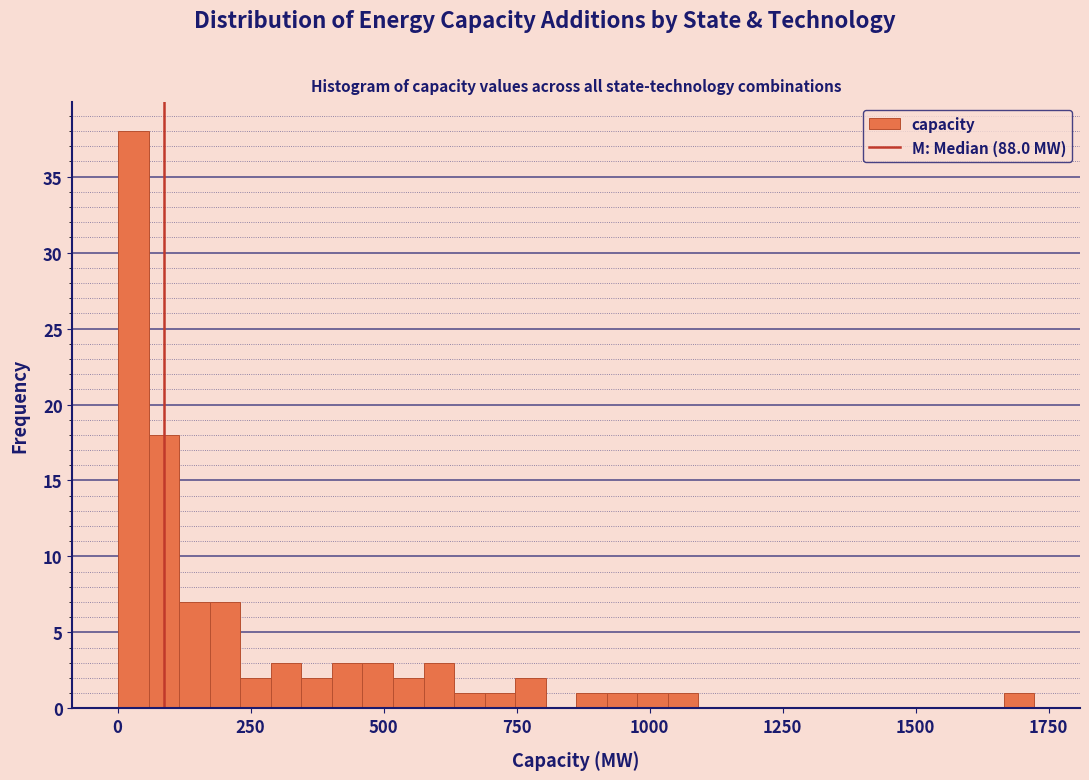

Read against the x-axis, roughly where is the centre of the tallest bar?

50